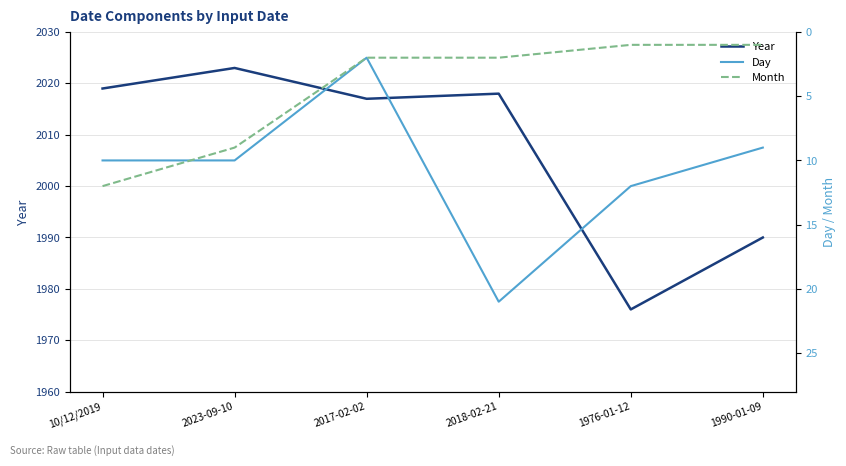

True or false: Day has more than 0 points higher than both neighbors.

True